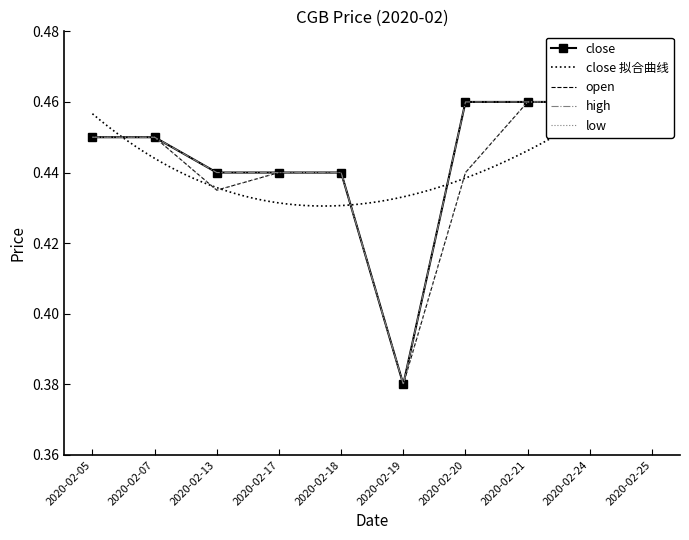

Which series has the largest range (max minus min)?

close